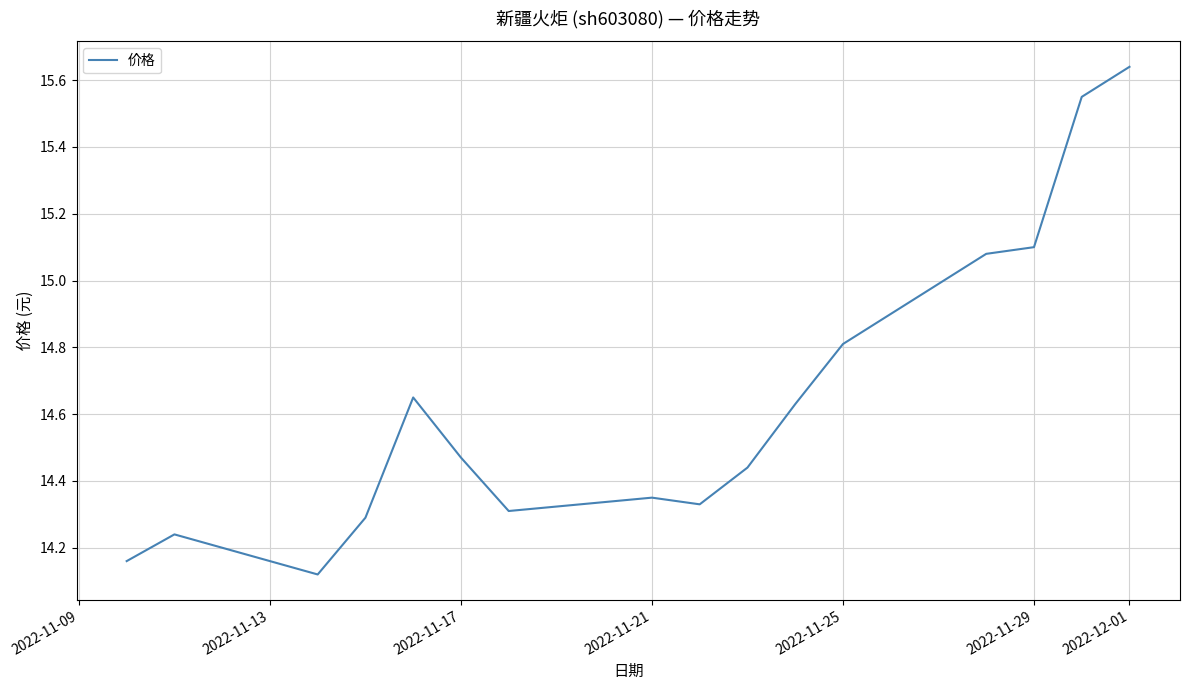

What is the difference between the maximum and minimum values?

1.5